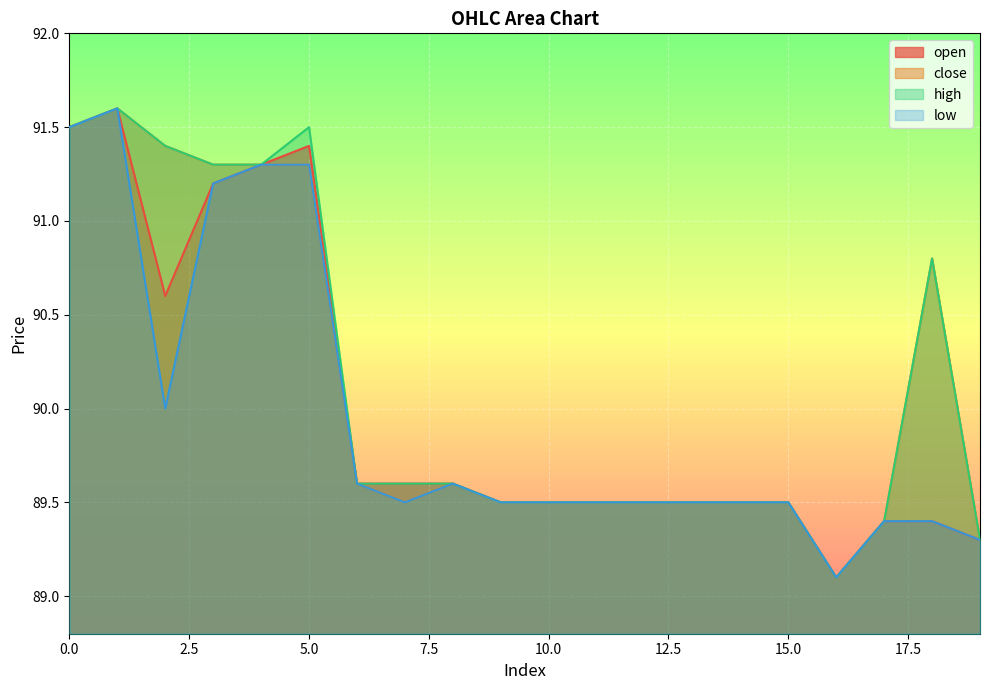

What are all the series names shown in the legend?

open, close, high, low